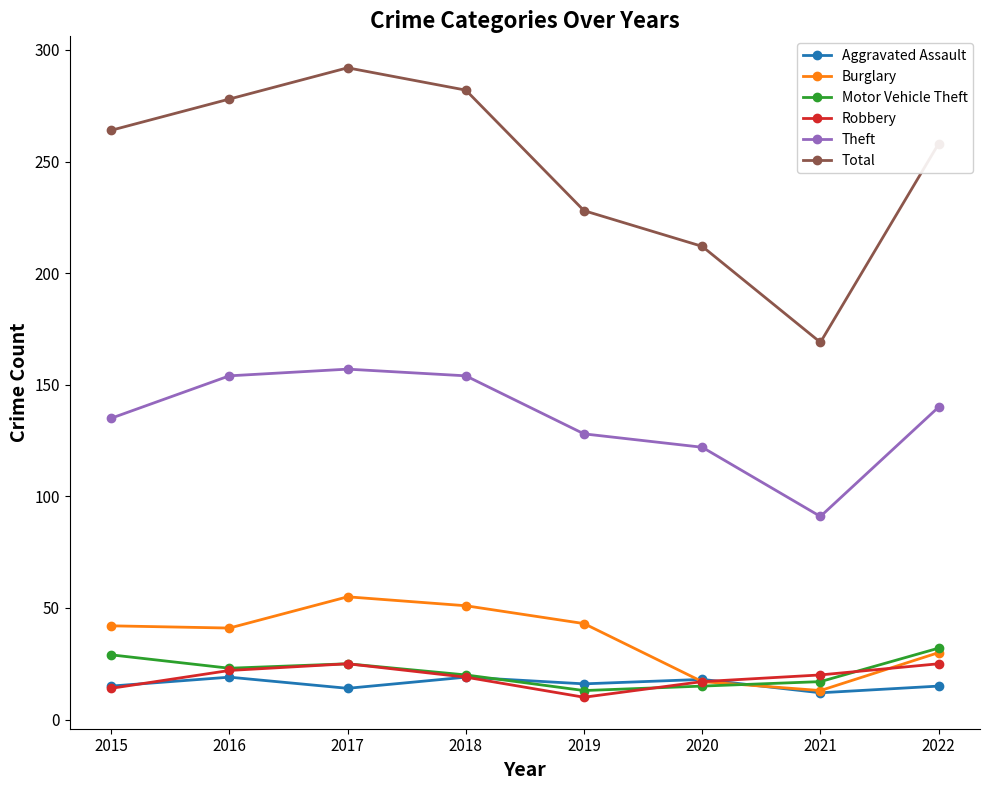

Which category has the highest value across all series?

2017